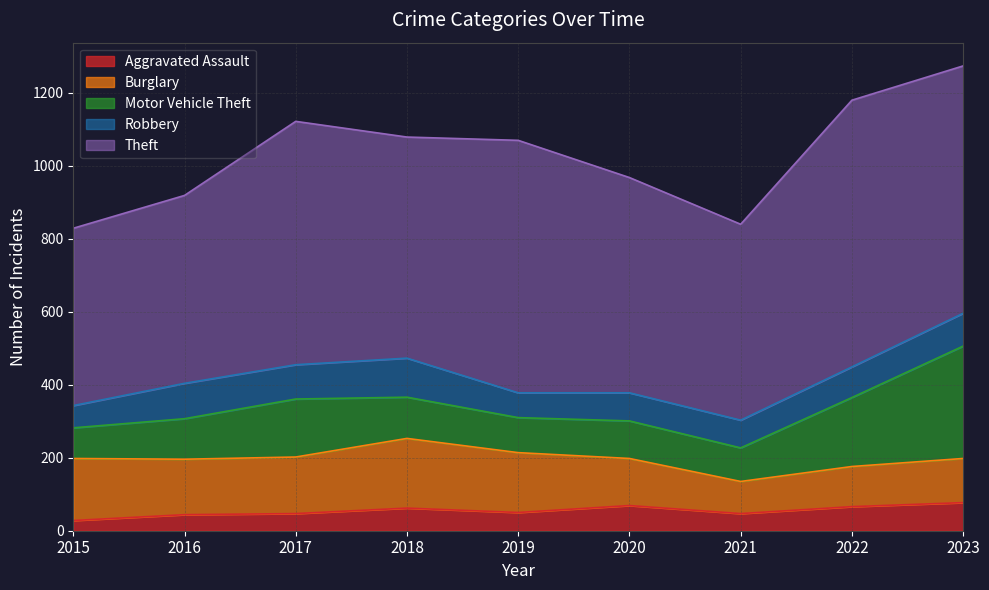

What is the value of the Aggravated Assault point at the 8th from the left?

66